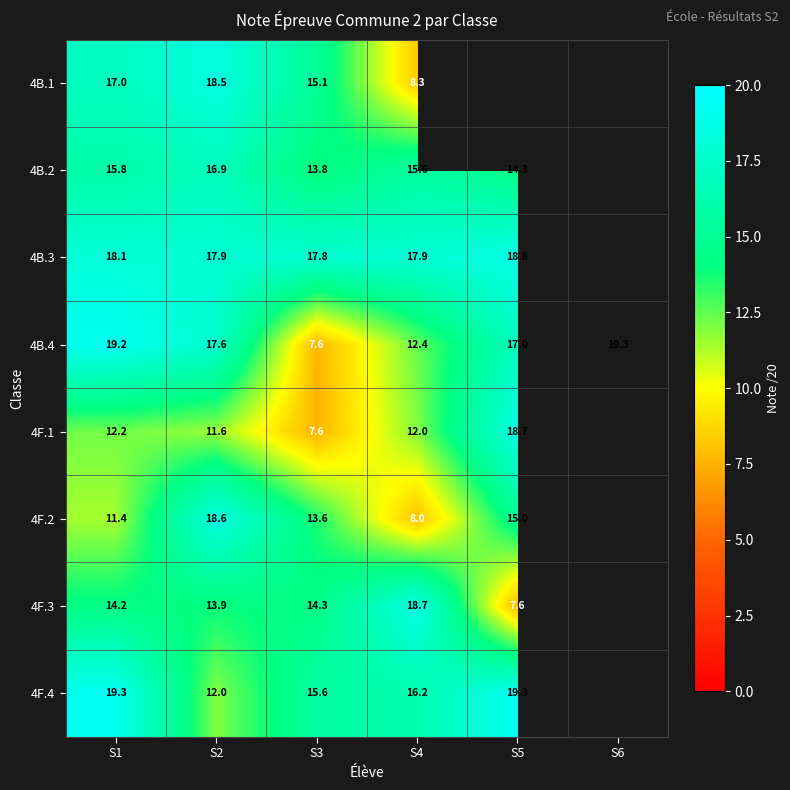

What is the sum of the 4F.3 values at S3 and S1?

28.5